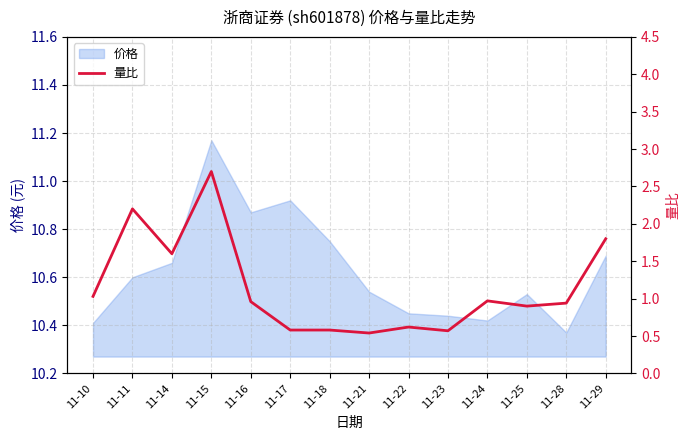

The chart shows a value of 1.1 at 11-15. True or false?

False